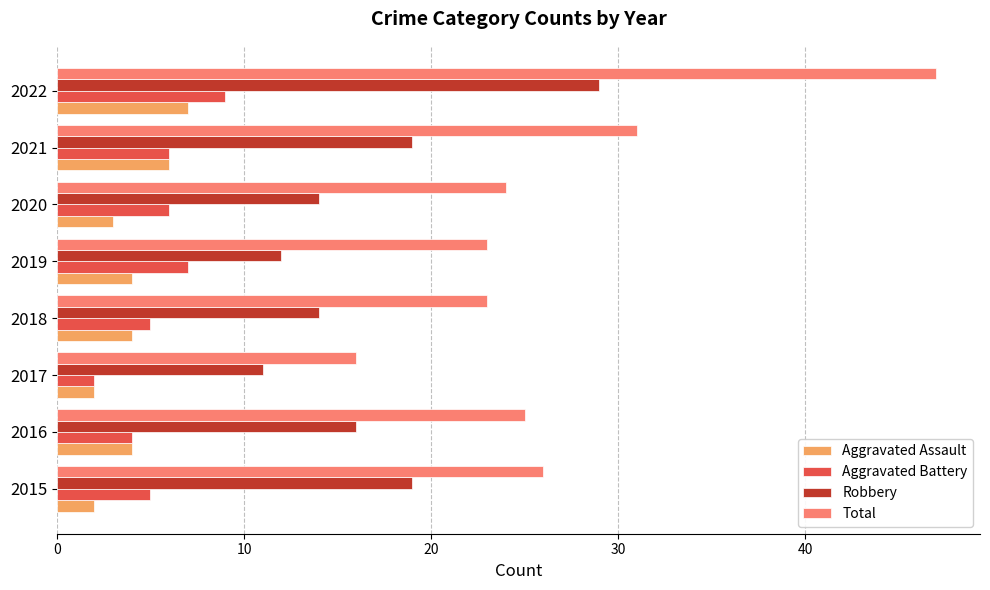

Which series has the widest spread of values?

Total